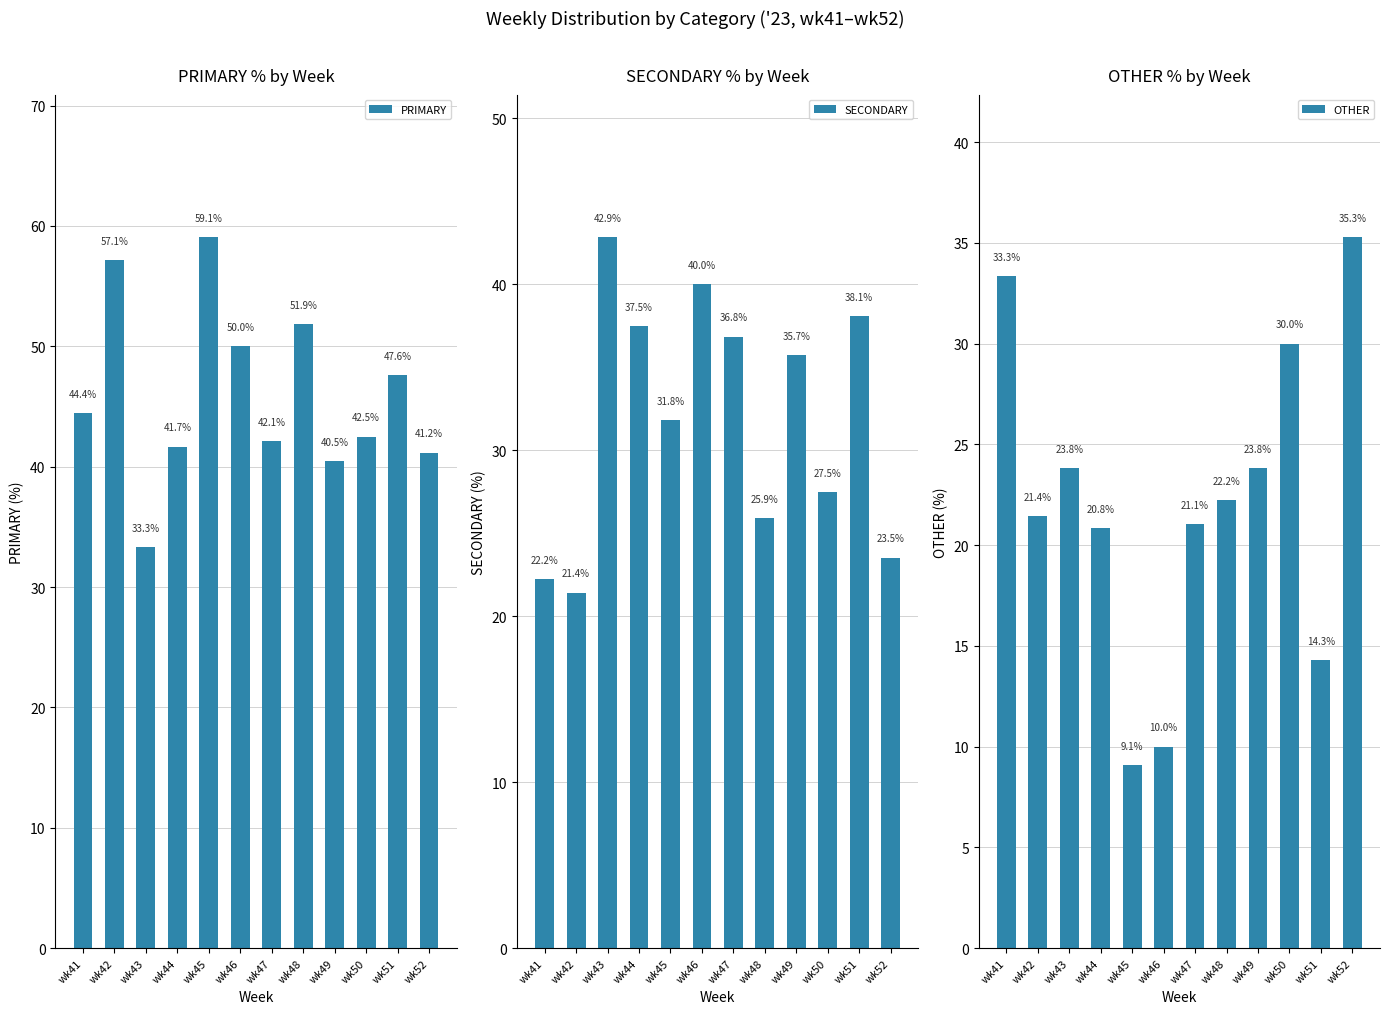

How many groups of bars are there?

12